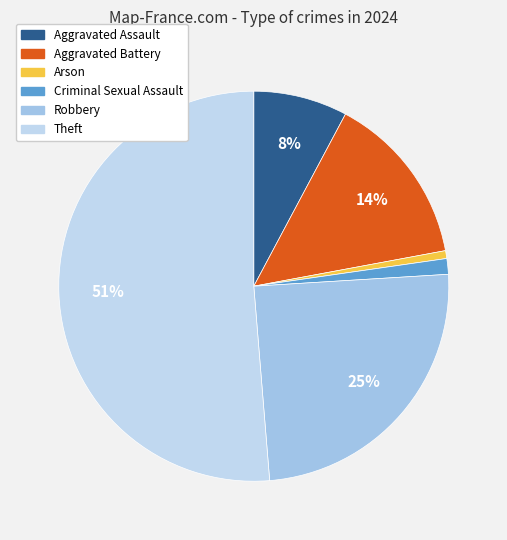

Which slice is the largest?

Theft